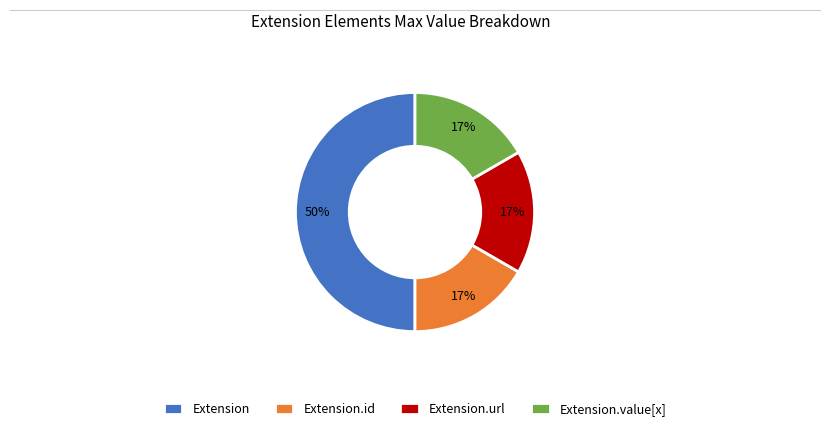

Count the number of slices in the pie.

4